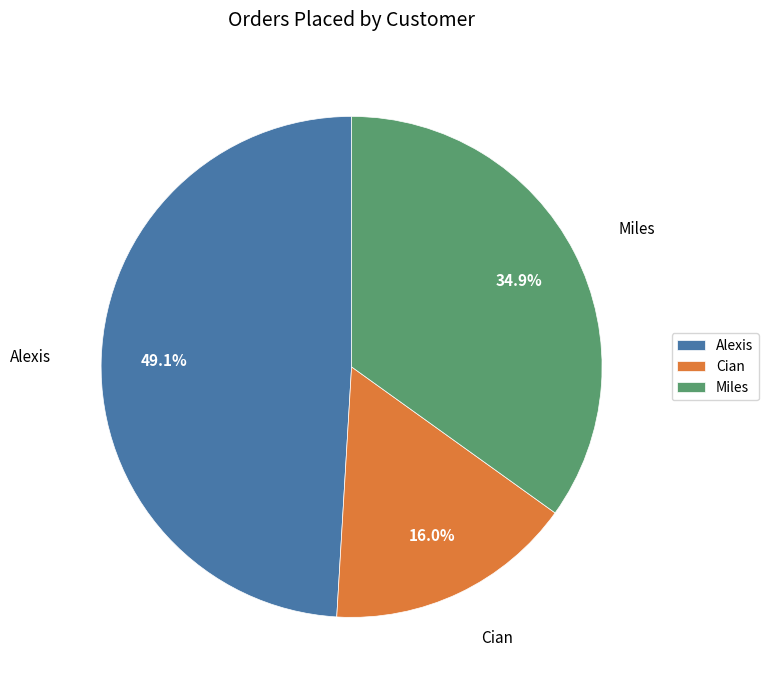

Is it true that Miles is 35% of the pie?

True